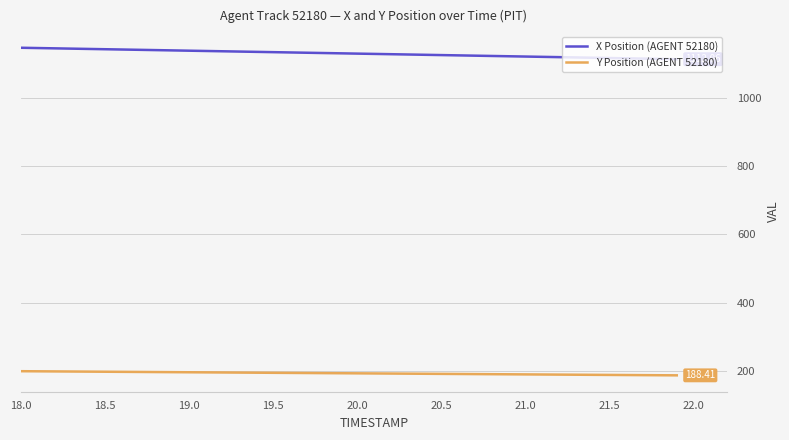

What are all the series names shown in the legend?

X Position (AGENT 52180), Y Position (AGENT 52180)